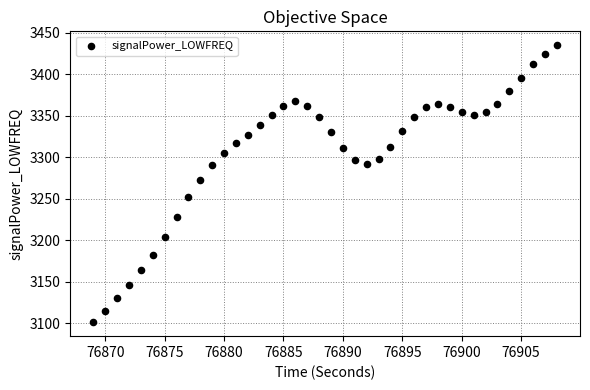

What Y value in the scatter plot is closest to 3267?

3271.9